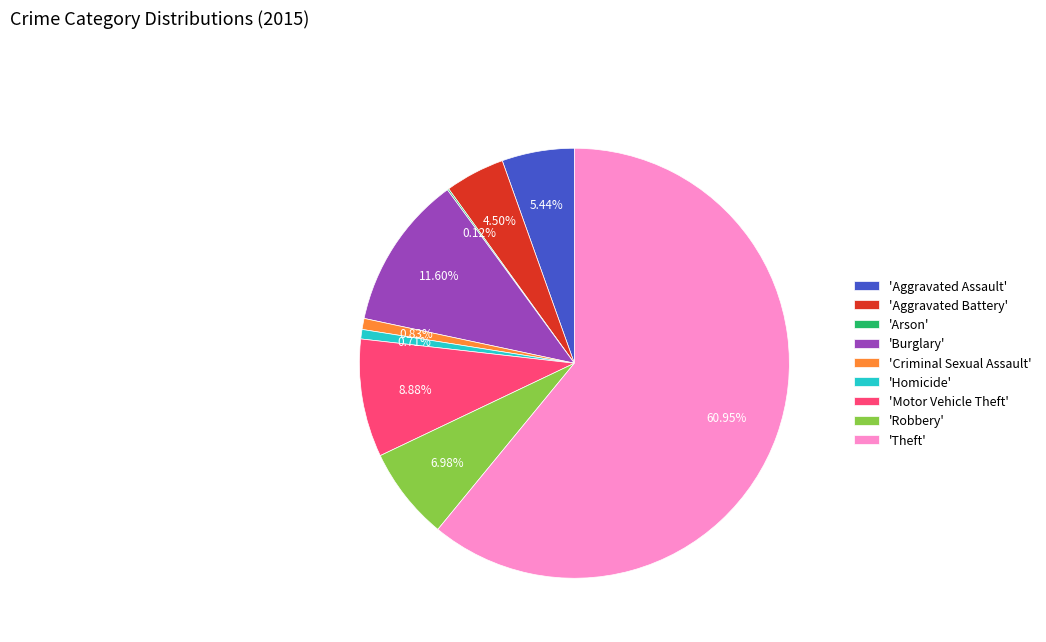

What is the ratio of the value at 'Theft' to the value at 'Criminal Sexual Assault'?

73.6